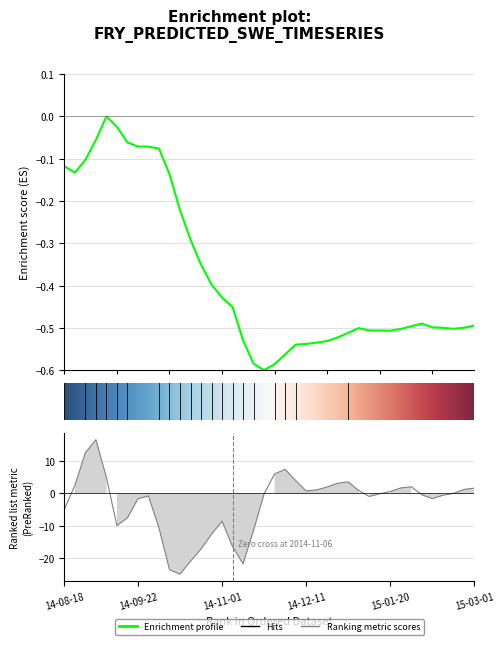

The value at 2014-11-21 is -0.9. True or false?

False